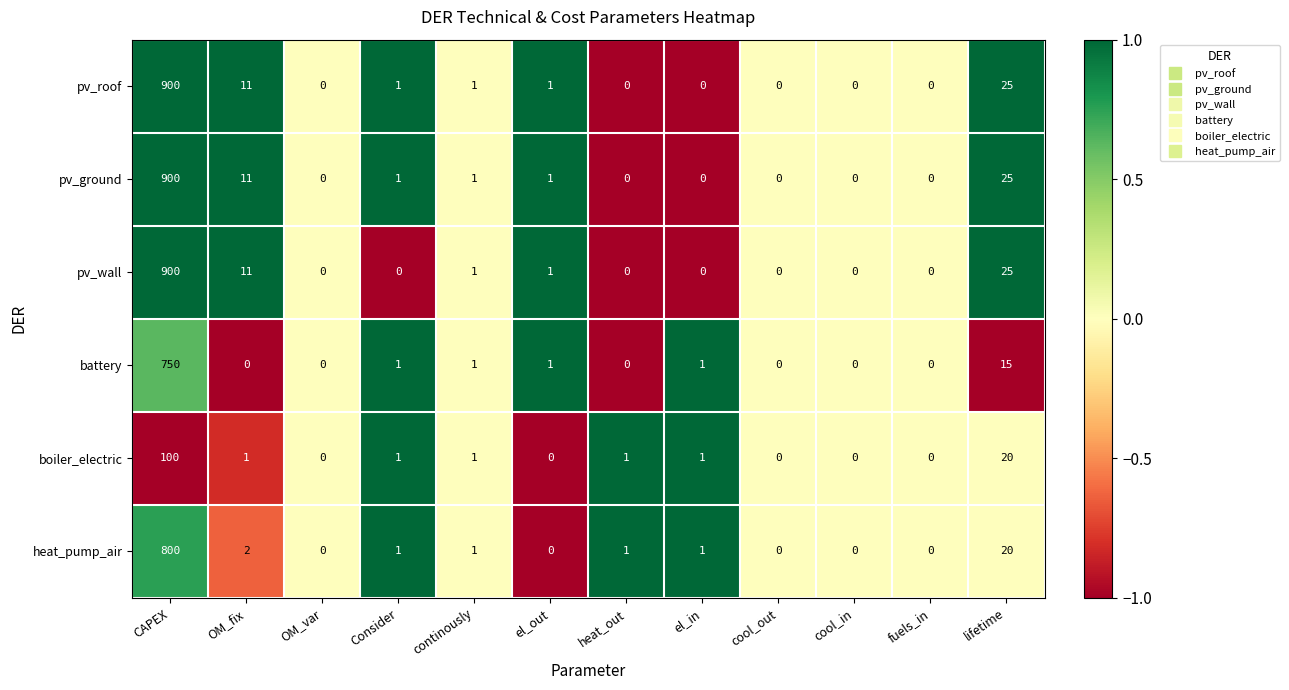

Where is battery nearest to the value 375?

lifetime